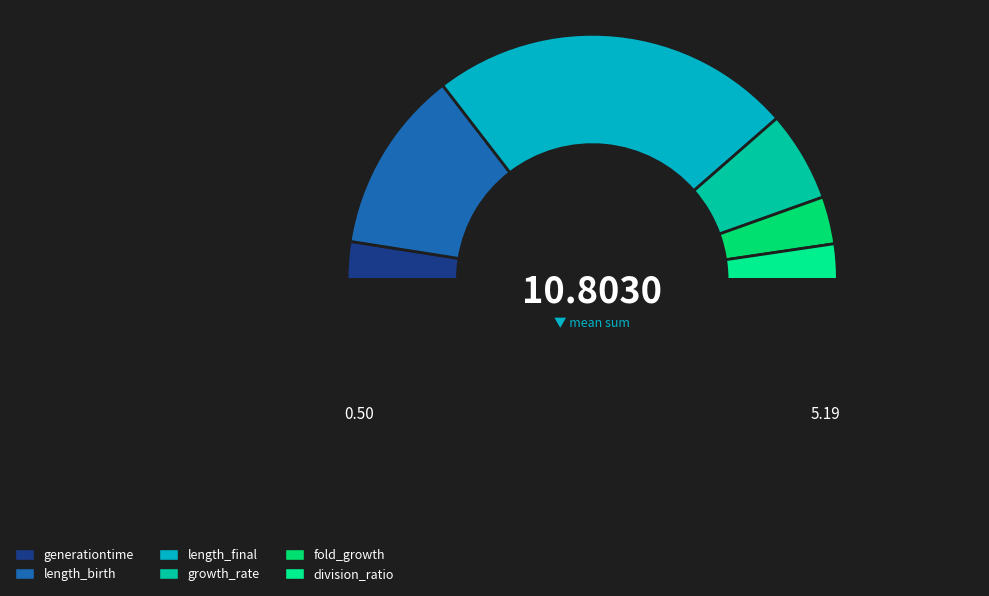

Rank the categories by value from highest to lowest.

length_final, length_birth, growth_rate, fold_growth, generationtime, division_ratio